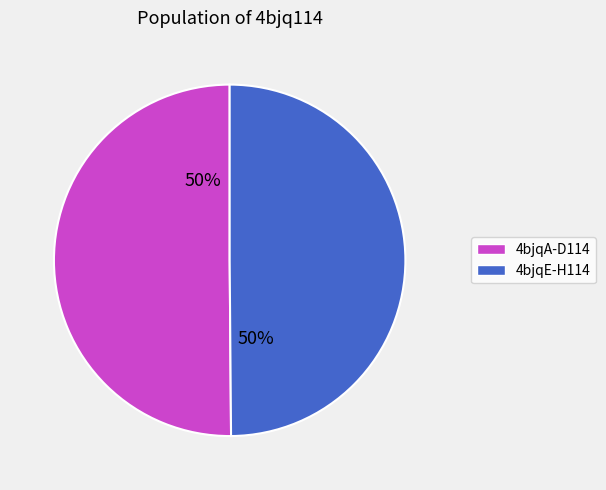

Is it true that 4bjqE-H114 is 50% of the pie?

True